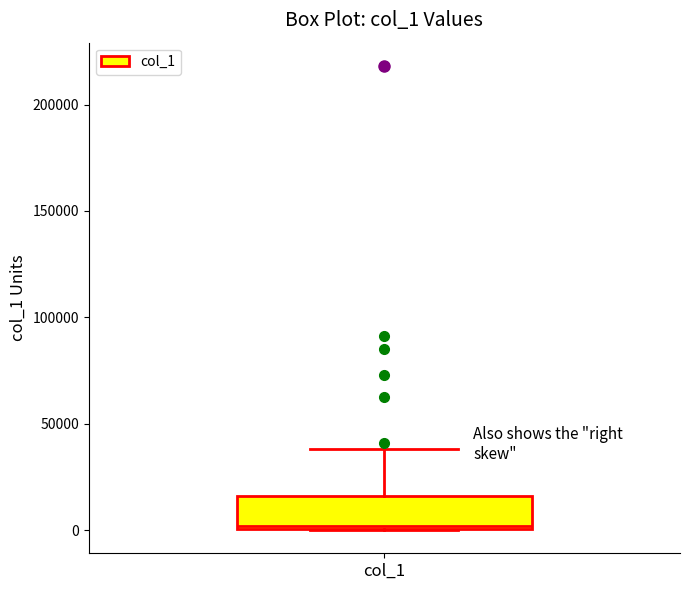

Read this box plot against the y-axis: the position of the median line, the range covered by the box, and the ends of both whiskers. The values are not printed on the chart, so give them approximately, as read against the axis.

median 0 (just above the box's lower edge), box 0 to 15000, whiskers 0 to 40000